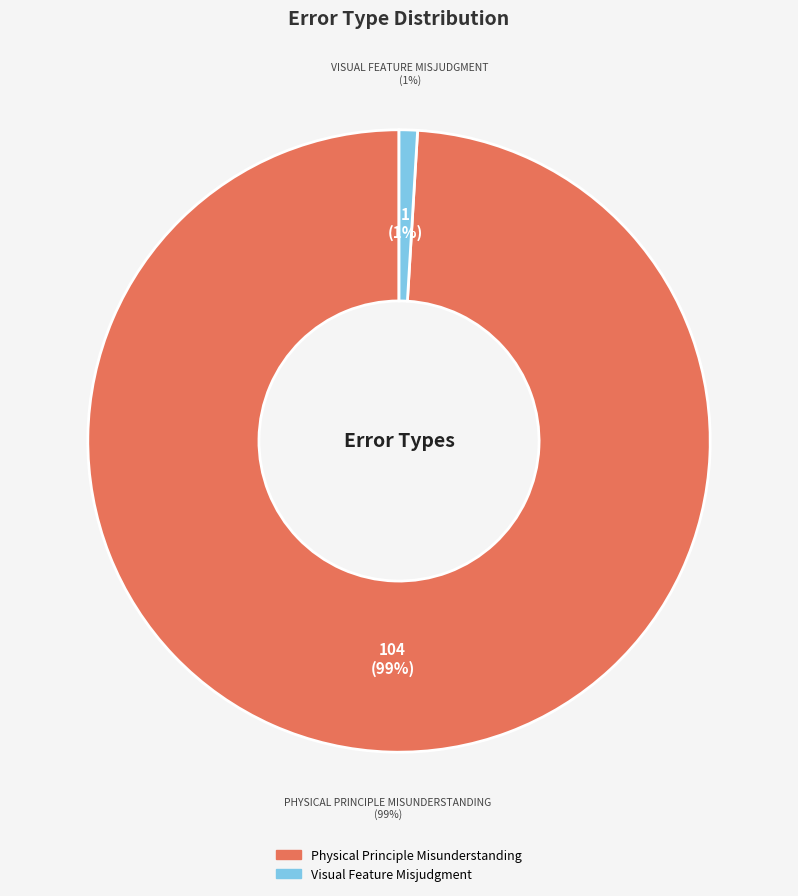

Between Visual Feature Misjudgment and Physical Principle Misunderstanding, which is larger?

Physical Principle Misunderstanding